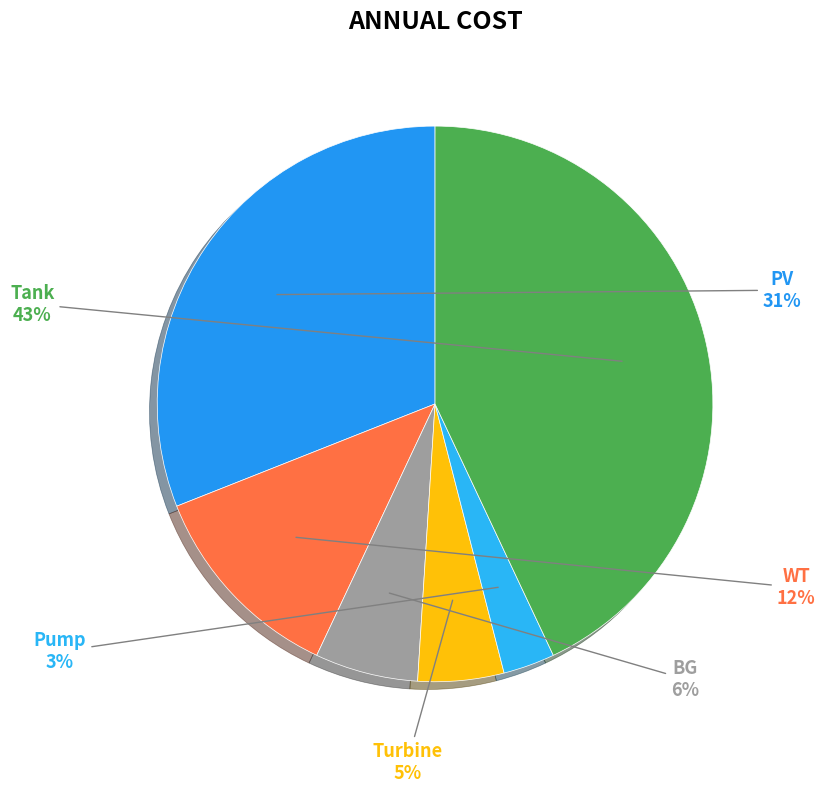

Count the number of slices in the pie.

6